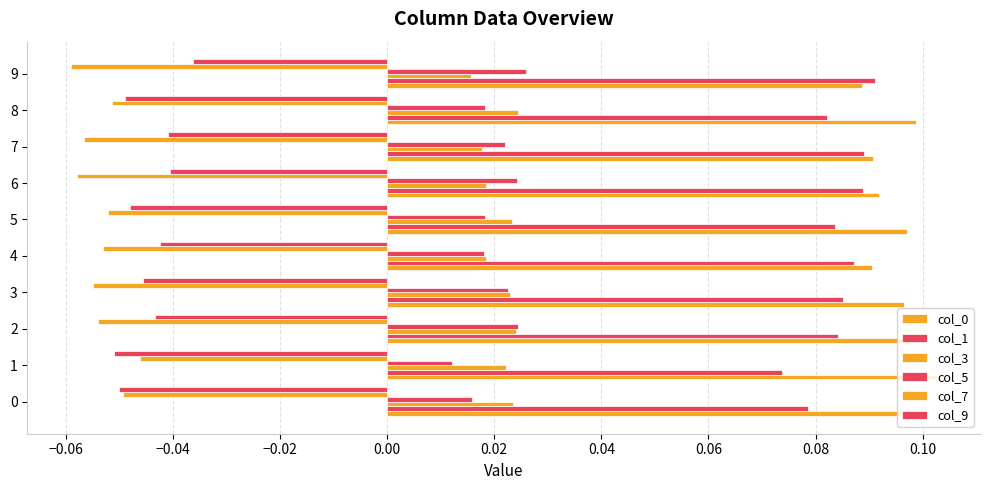

Reading right to left, list all the values displayed in this chart.

col_0: 0.1	0.1	0.1	0.1	0.1	0.1	0.1	0.1	0.1	0.1
col_1: 0.1	0.1	0.1	0.1	0.1	0.1	0.1	0.1	0.1	0.1
col_3: 0.0	0.0	0.0	0.0	0.0	0.0	0.0	0.0	0.0	0.0
col_5: 0.0	0.0	0.0	0.0	0.0	0.0	0.0	0.0	0.0	0.0
col_7: -0.1	-0.1	-0.1	-0.1	-0.1	-0.1	-0.1	-0.1	-0.0	-0.0
col_9: -0.0	-0.0	-0.0	-0.0	-0.0	-0.0	-0.0	-0.0	-0.1	-0.1